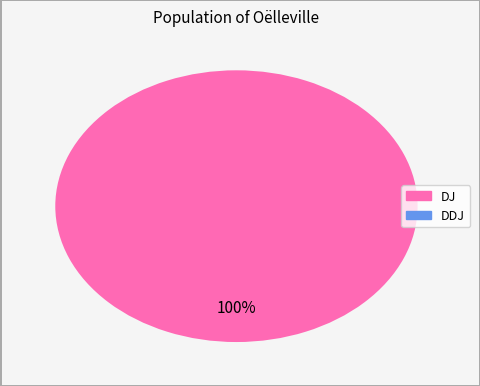

How many slices are in this pie chart?

2